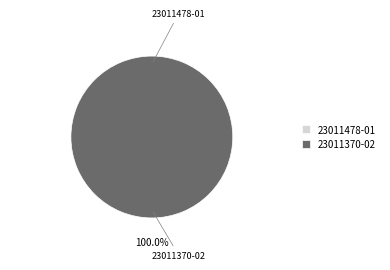

Do 23011478-01 and 23011370-02 together represent more than half of the pie?

Yes